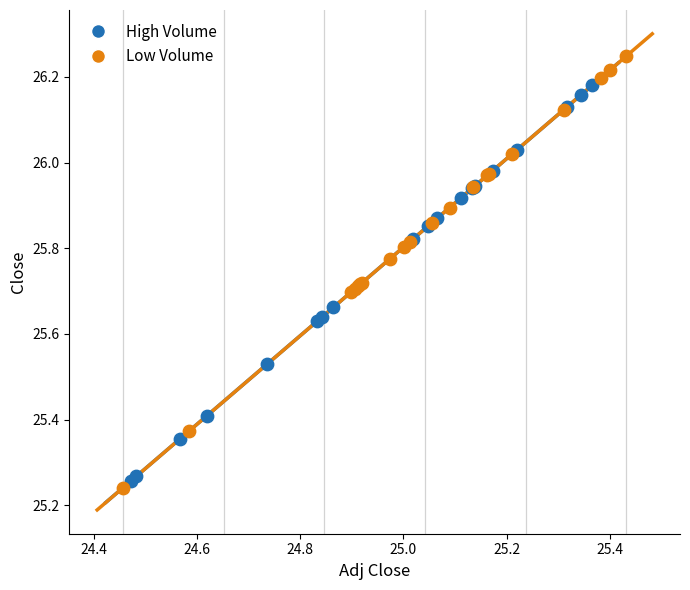

What are all the series names shown in the legend?

High Volume, Low Volume